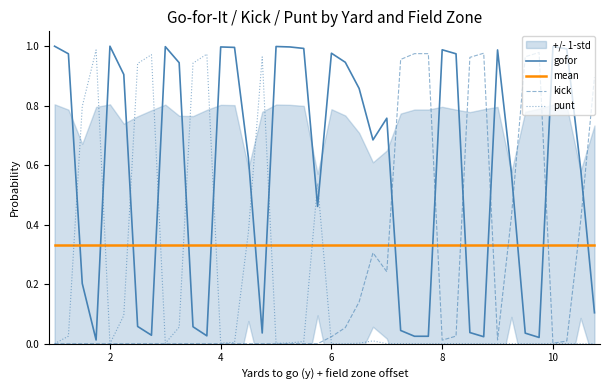

Which series has the largest total across all categories?

gofor